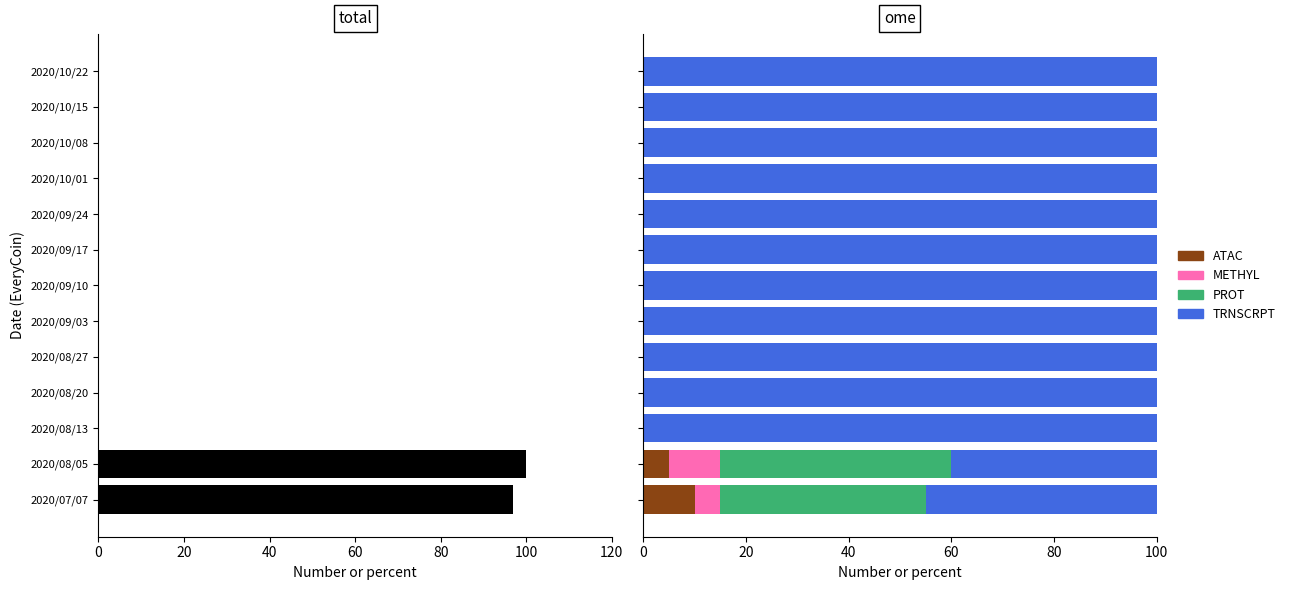

What is the difference between the maximum and minimum values in the METHYL series?

10